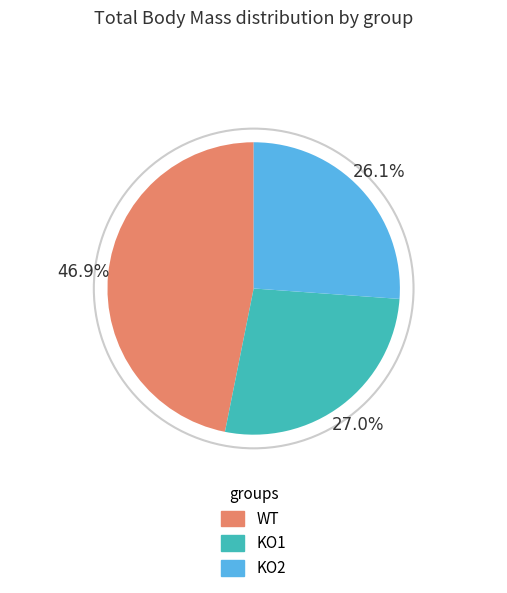

Does any single category account for the majority?

No